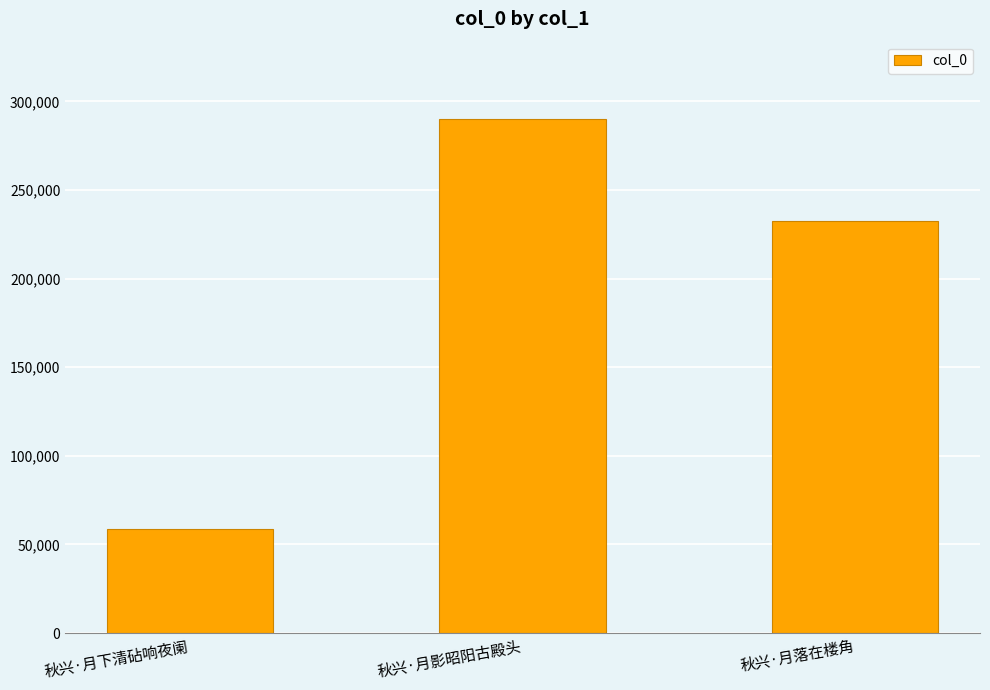

Which category has the highest value across all series?

秋兴·月影昭阳古殿头